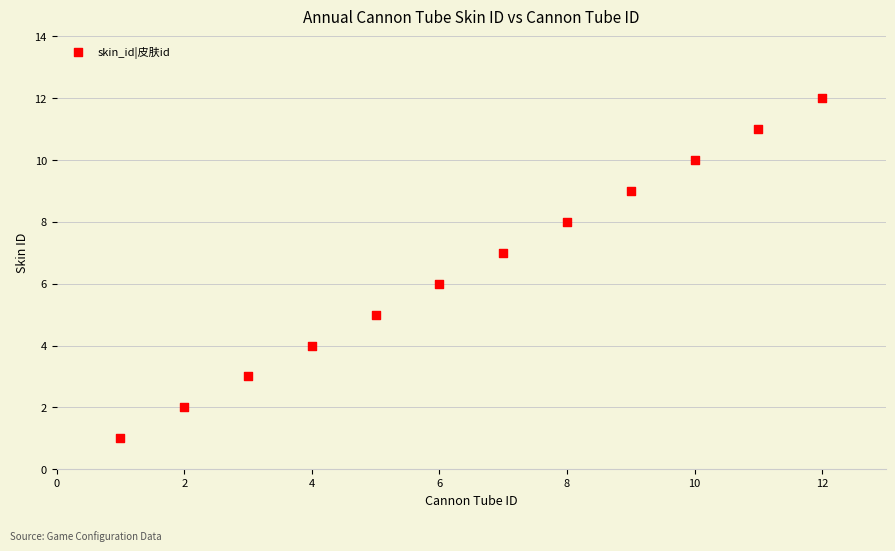

What is the range of Y values (max minus min)?

11